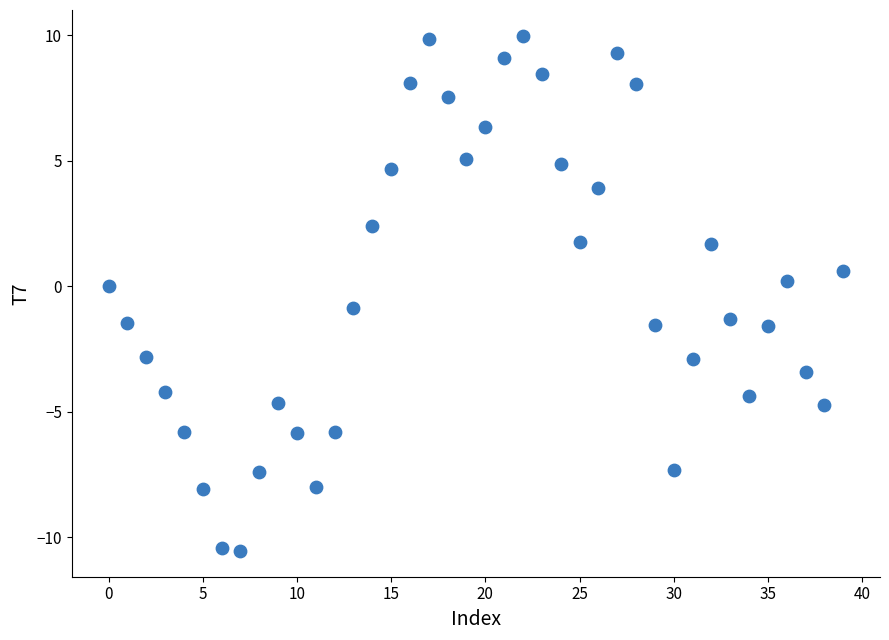

What is the range of Y values (max minus min)?

20.5